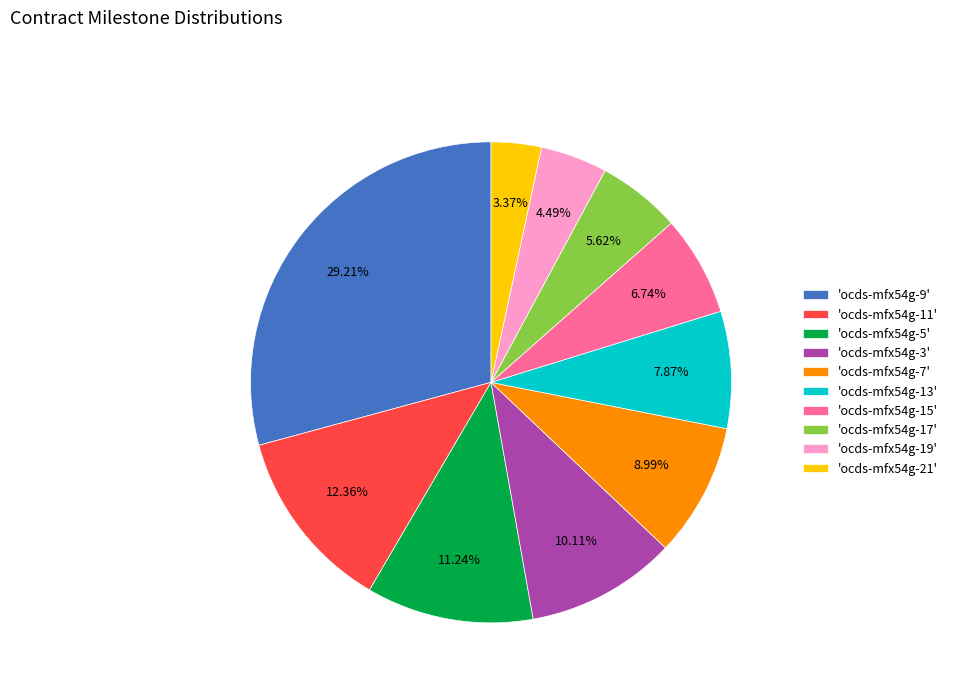

Is 'ocds-mfx54g-19' the majority of the pie?

No